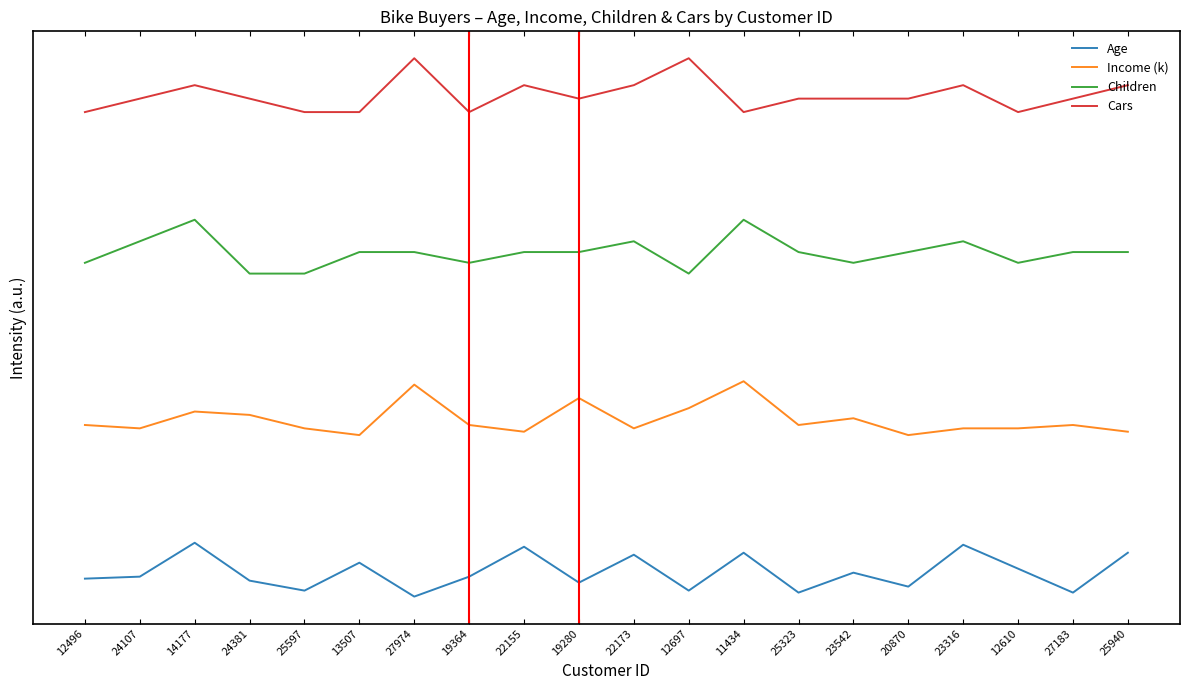

True or false: Income (k) has a value of 1.4 at 13507.

False